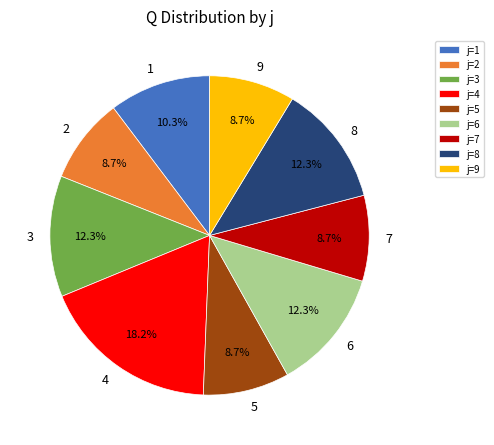

Between j=6 and j=9, which is larger?

j=6